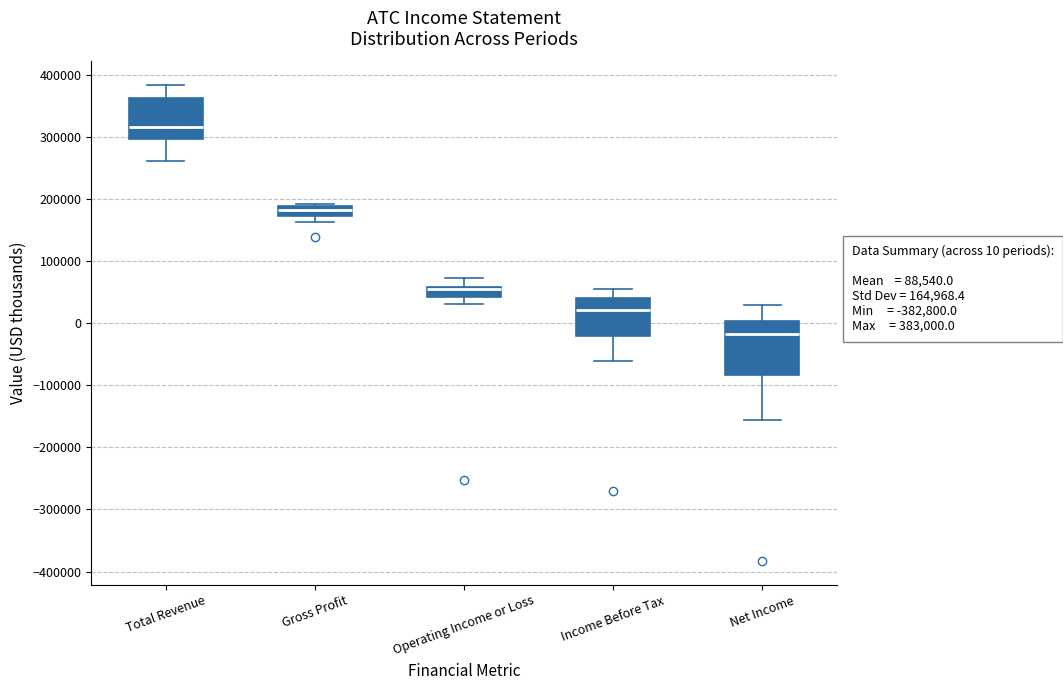

Comparing the boxes themselves (not the whiskers), which one is the tallest?

Net Income